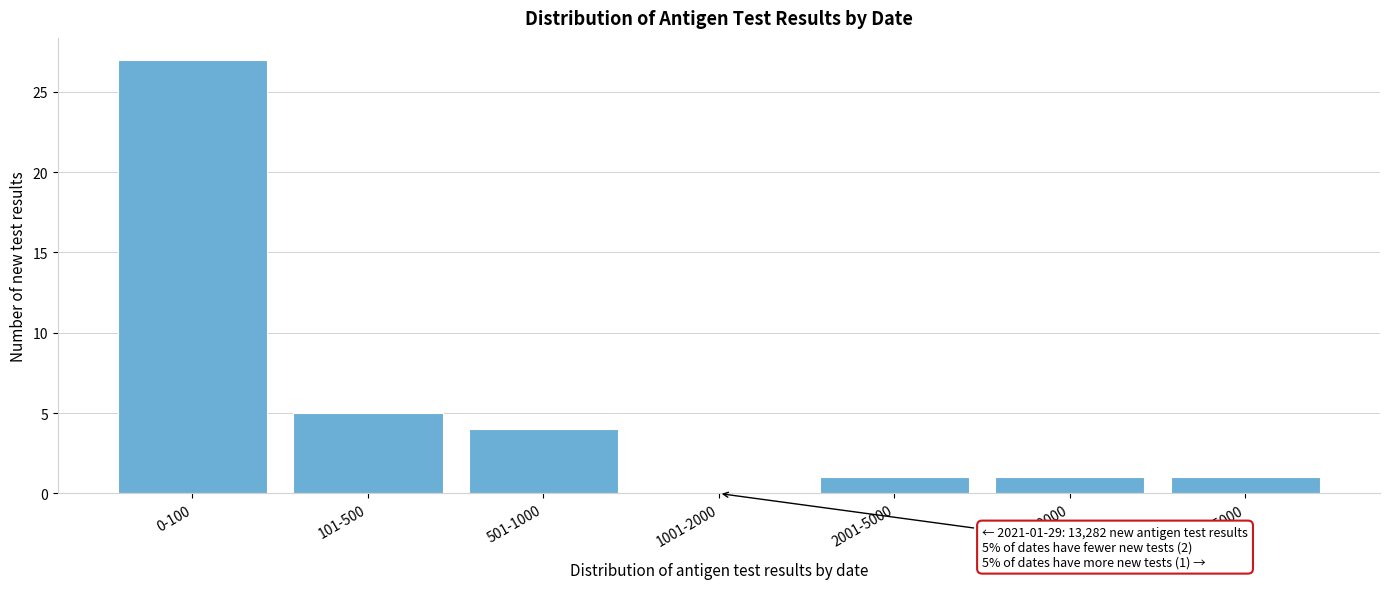

Reading left to right, transcribe all the data shown in this chart.

0-100=27	101-500=5	501-1000=4	1001-2000=0	2001-5000=1	5001-10000=1	10001-15000=1